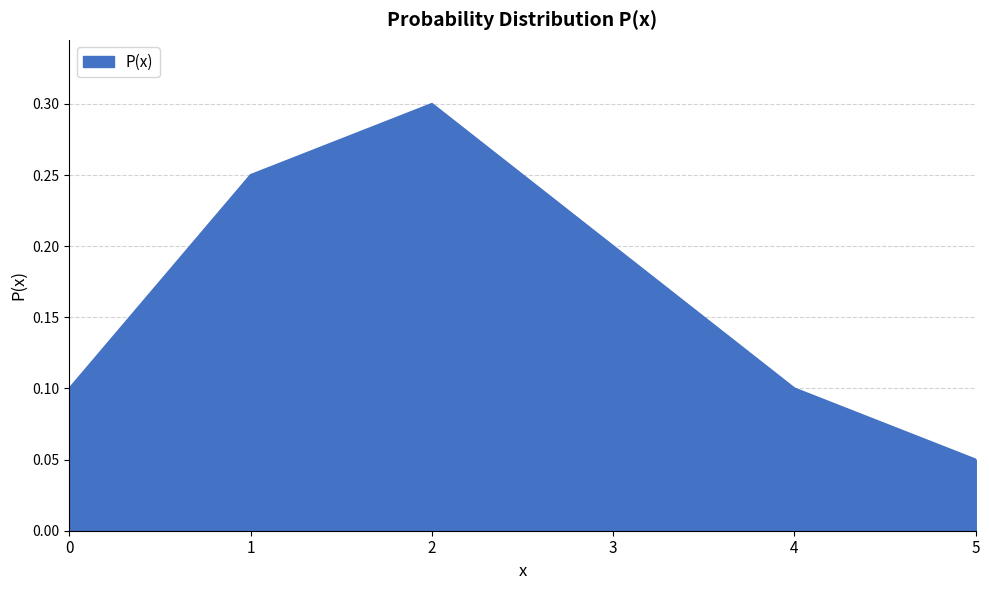

True or false: the data shows 0.2 at 2.

False